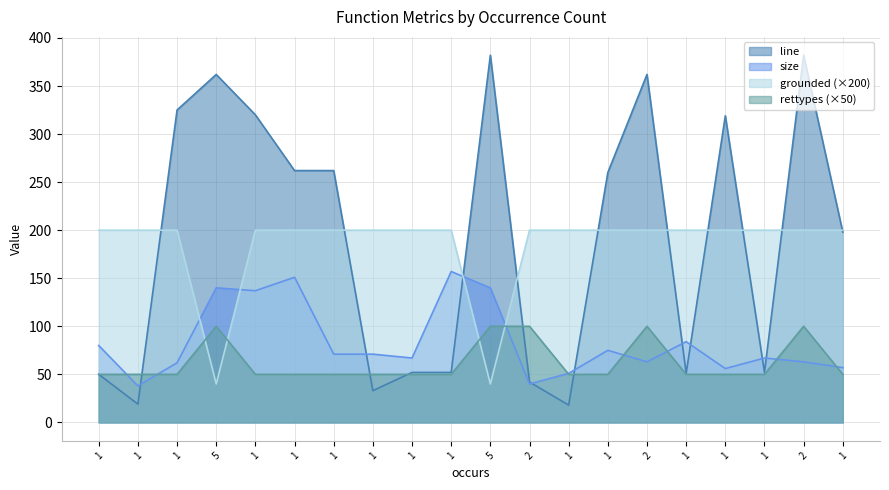

At how many categories does at least one series exceed 244?

10